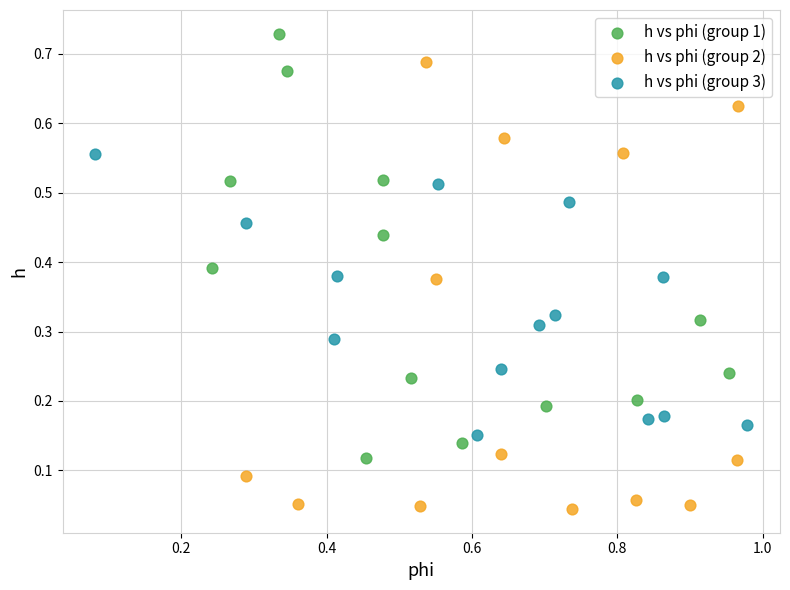

Which series has the largest Y range (max minus min)?

h vs phi (group 2)